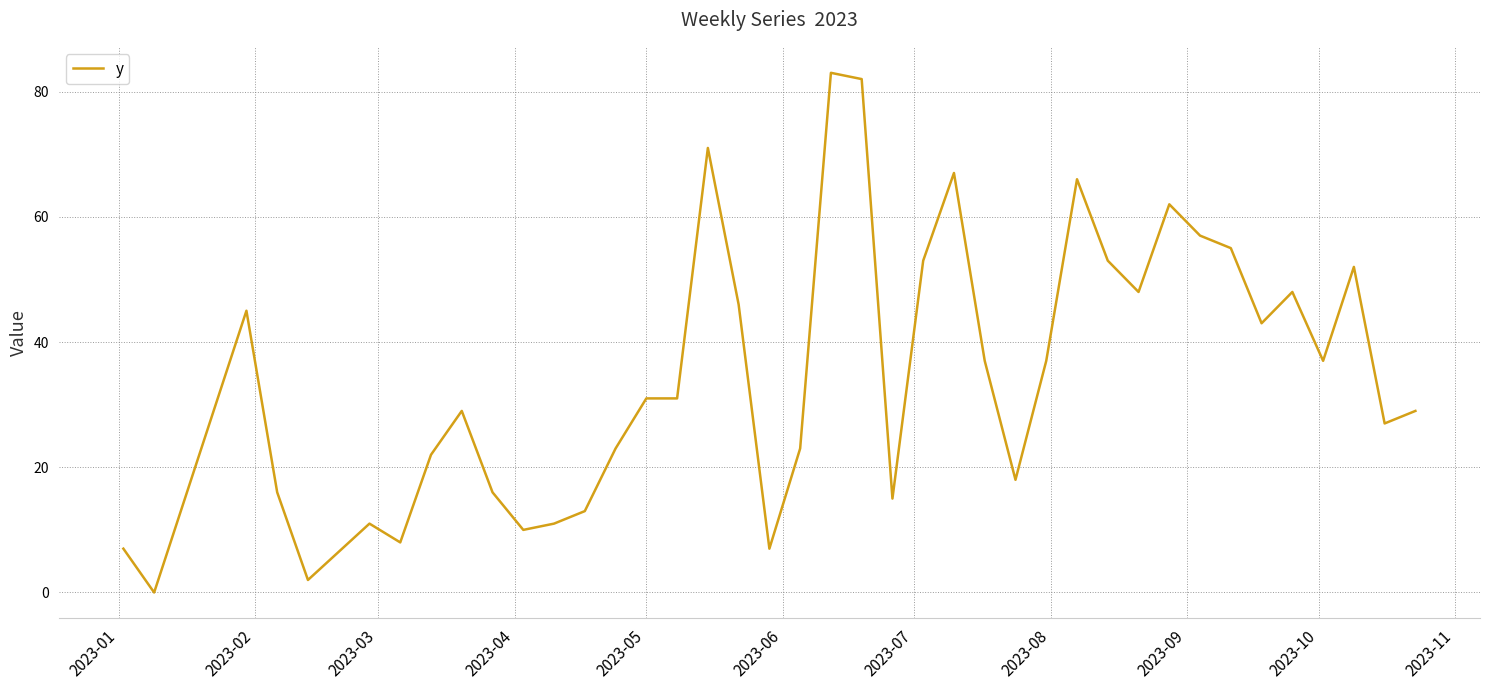

Reading left to right, what are all the values shown in this chart?

7	0	45	16	2	11	8	22	29	16	10	11	13	23	31	31	71	46	7	23	83	82	15	53	67	37	18	37	66	53	48	62	57	55	43	48	37	52	27	29